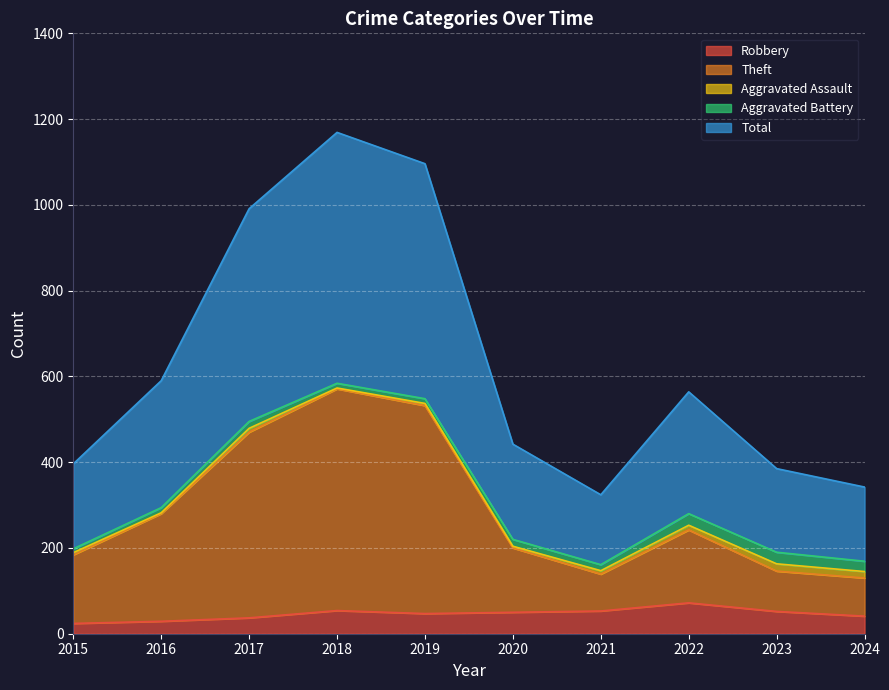

What is the spread (max minus min) of values at 2022?

492